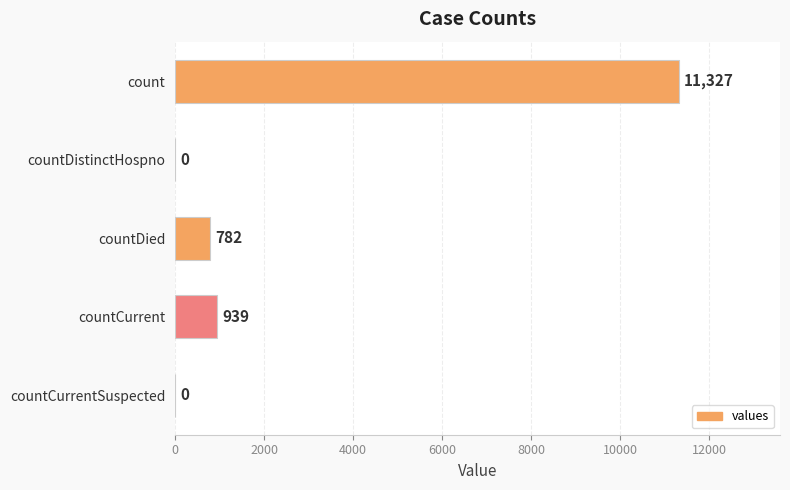

How many values are above zero?

3